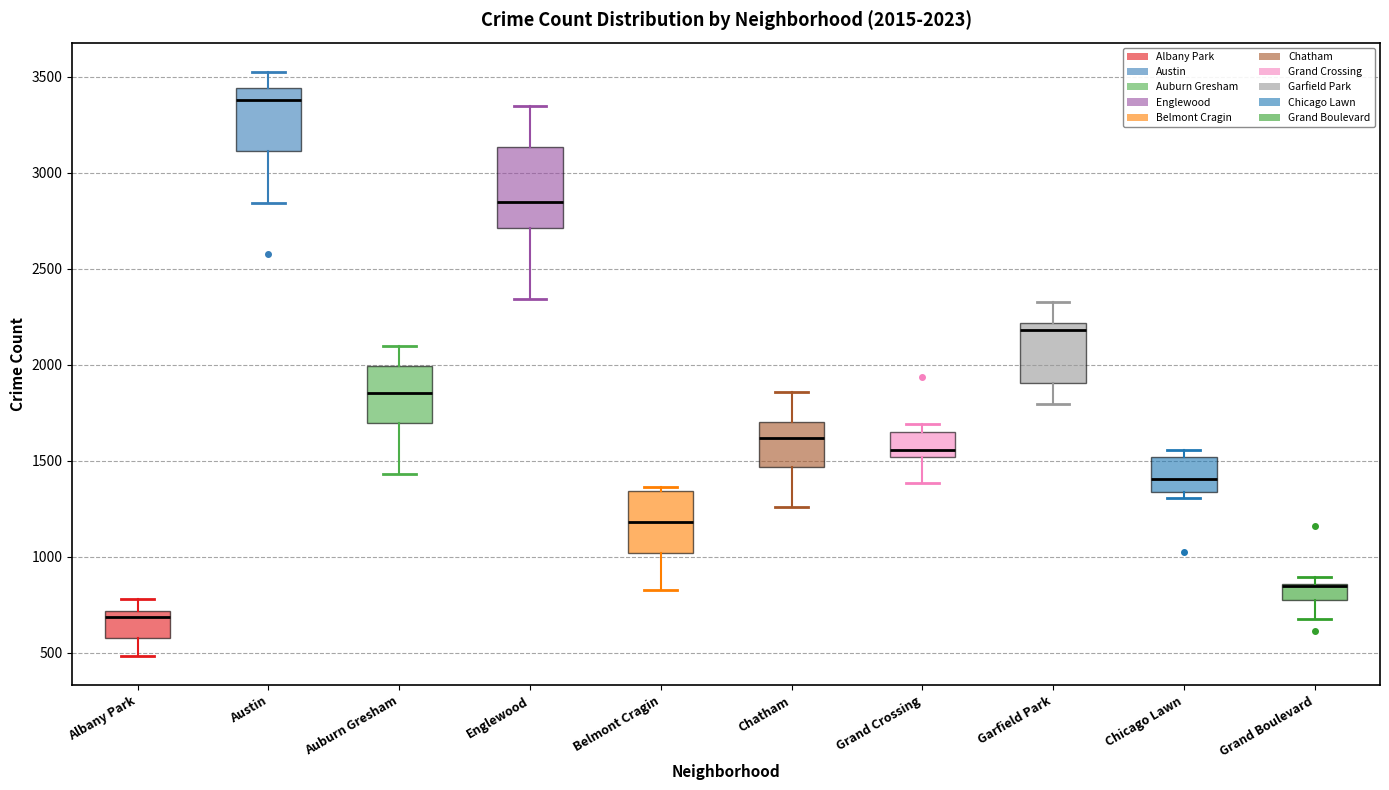

Which box is the tallest, from its lower edge to its upper edge?

Englewood